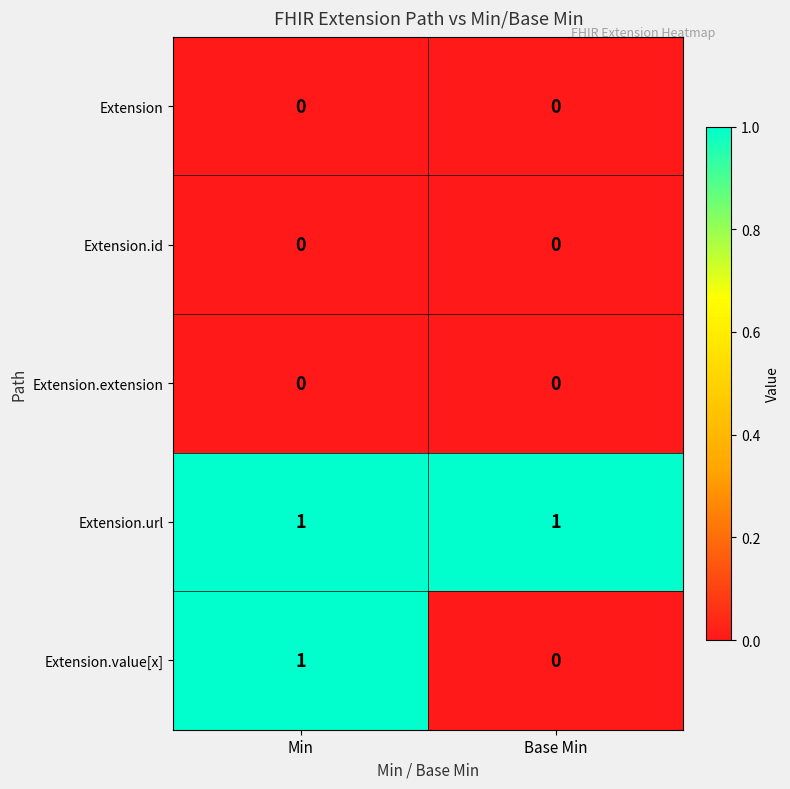

At which category is the sum across all series the highest?

Min